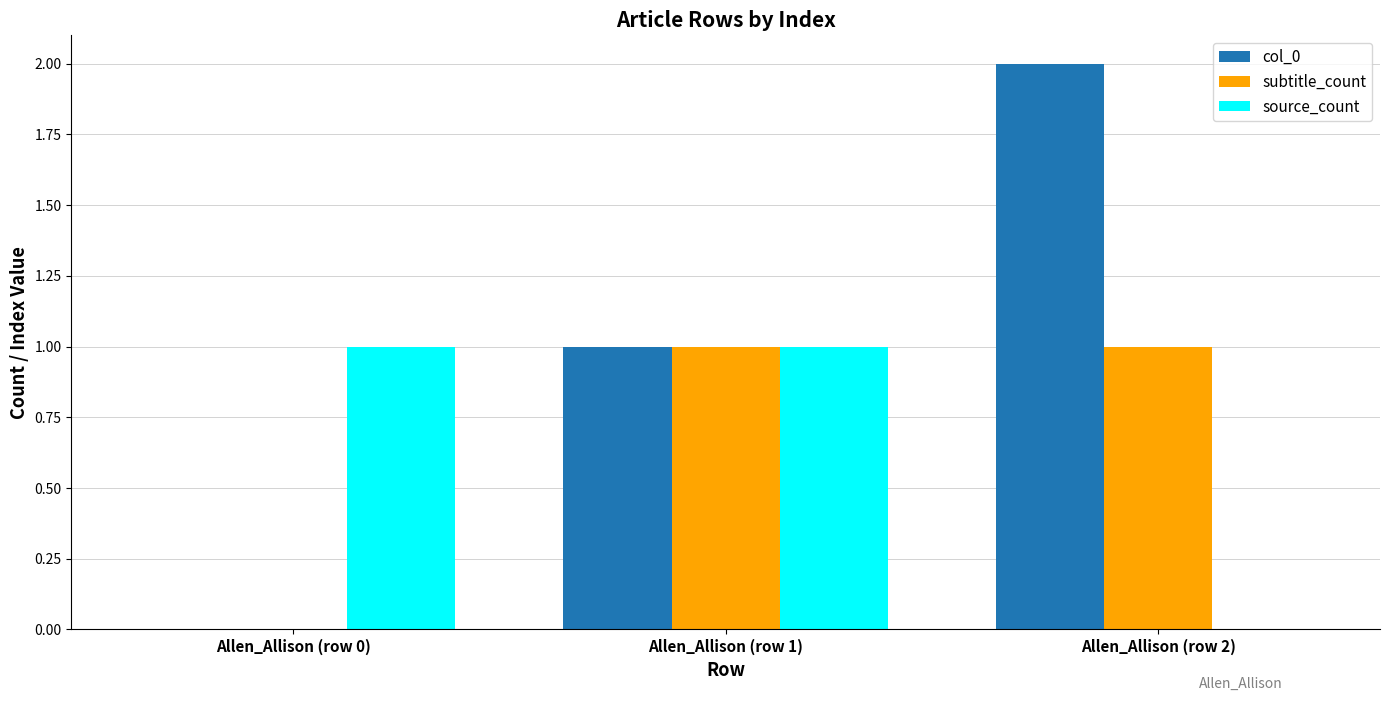

Which series has the largest total across all categories?

col_0